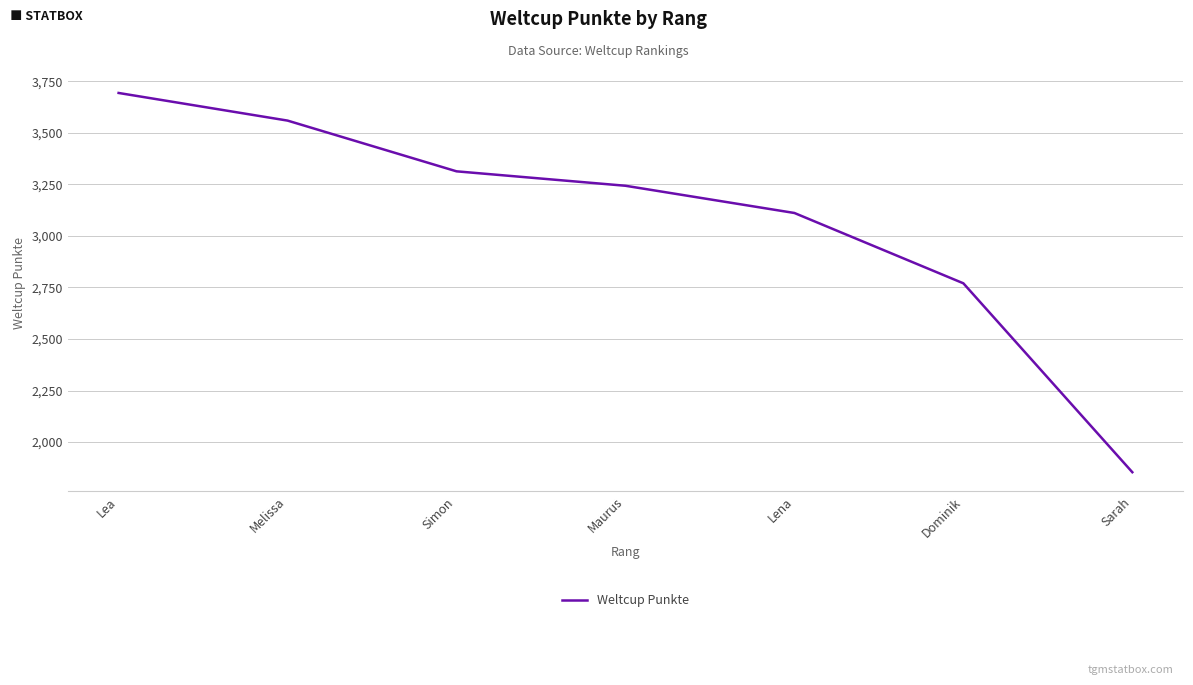

What is the sum of the values at Melissa and Dominik?

6329